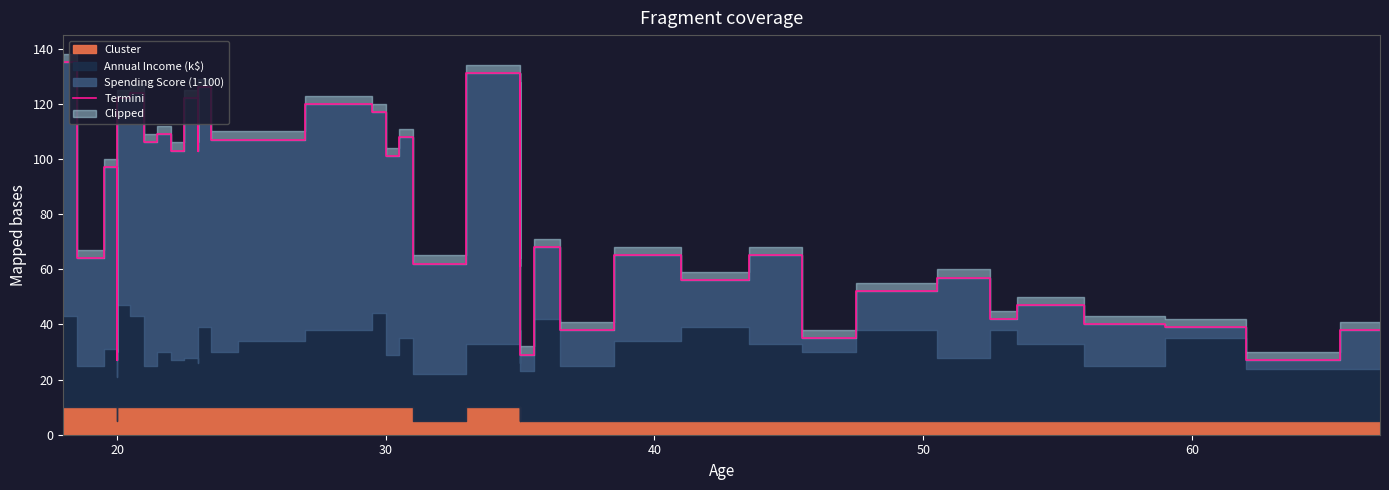

What is the minimum value shown in the chart?

27